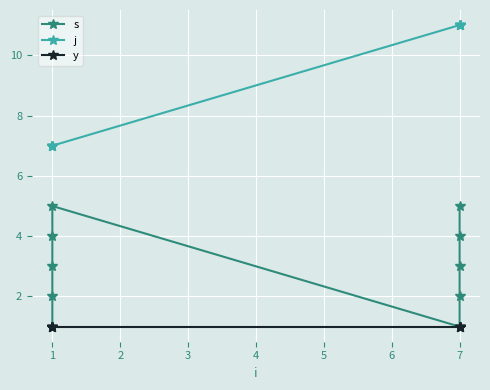

What is the average value of the j series?

9